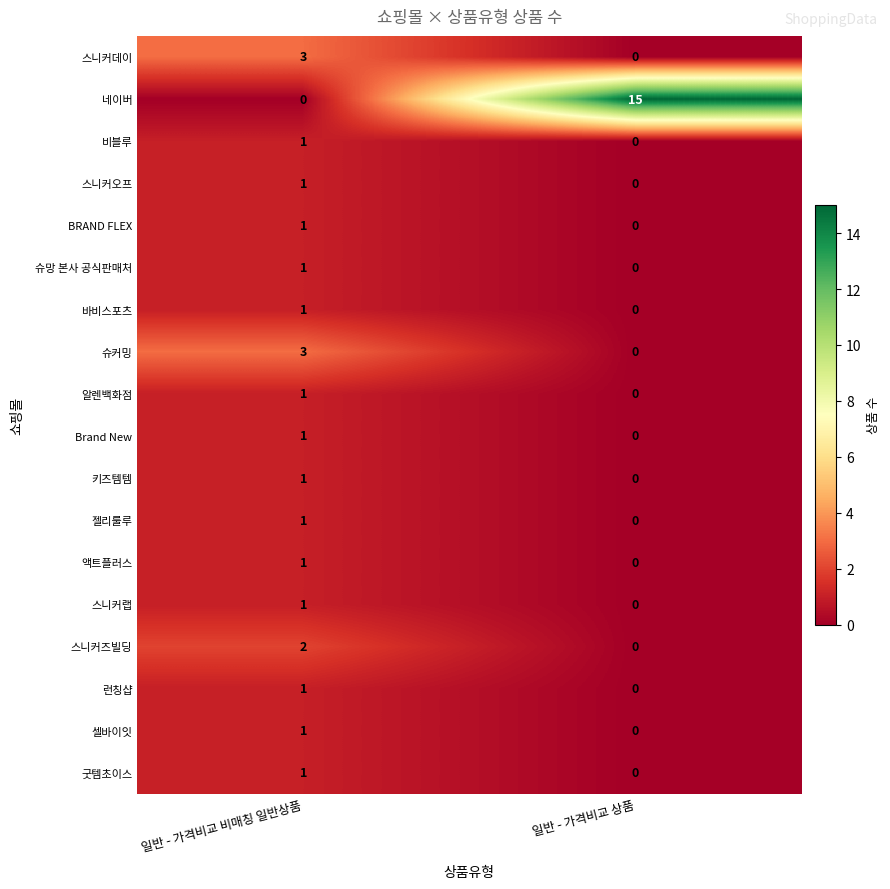

What is the difference between the 슈커밍 values at 일반 - 가격비교 상품 and 일반 - 가격비교 비매칭 일반상품?

3